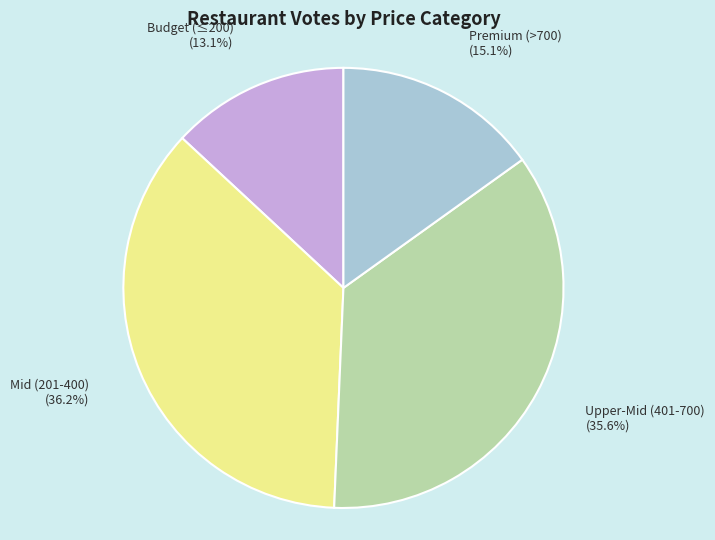

Is there any slice that represents more than half of the pie?

No